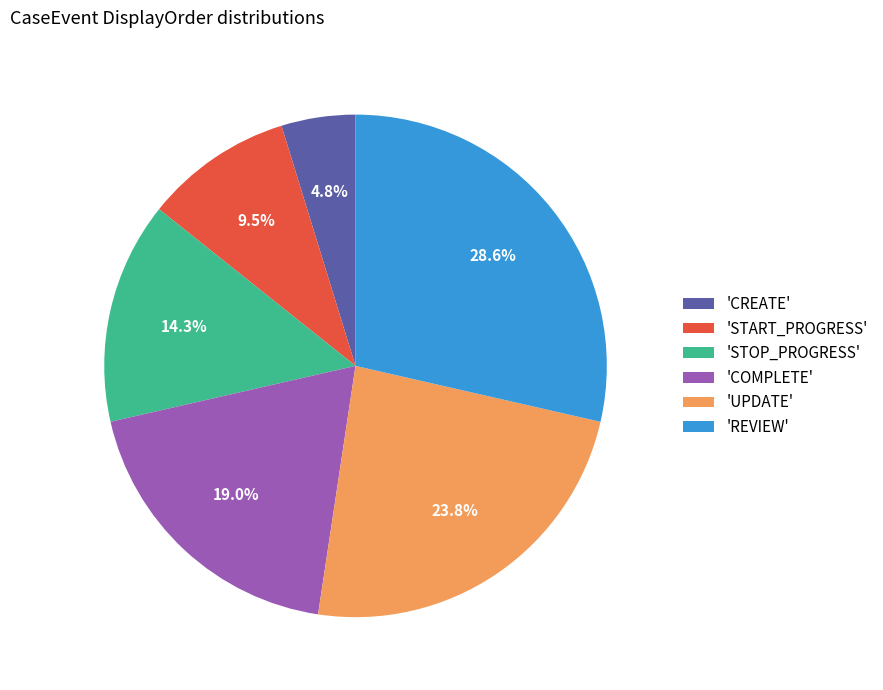

Rank the categories by value from highest to lowest.

'REVIEW', 'UPDATE', 'COMPLETE', 'STOP_PROGRESS', 'START_PROGRESS', 'CREATE'